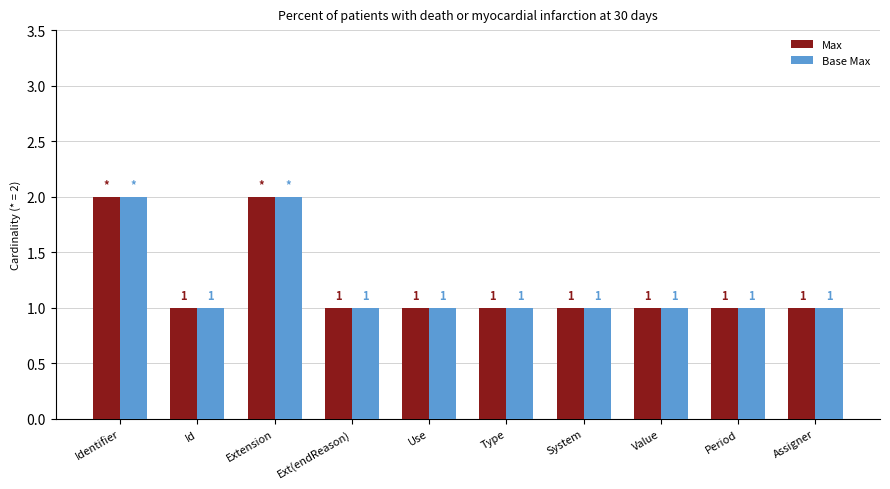

Reading left to right, what are all the values shown in this chart?

Max: Identifier=2	Id=1	Extension=2	Ext(endReason)=1	Use=1	Type=1	System=1	Value=1	Period=1	Assigner=1
Base Max: Identifier=2	Id=1	Extension=2	Ext(endReason)=1	Use=1	Type=1	System=1	Value=1	Period=1	Assigner=1